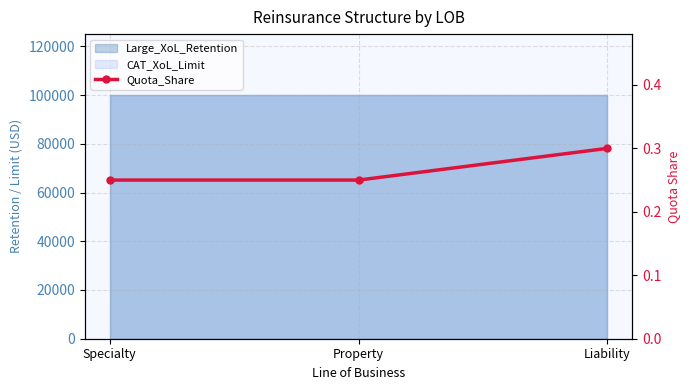

Reading right to left, what are all the values shown in this chart?

0.3	0.2	0.2